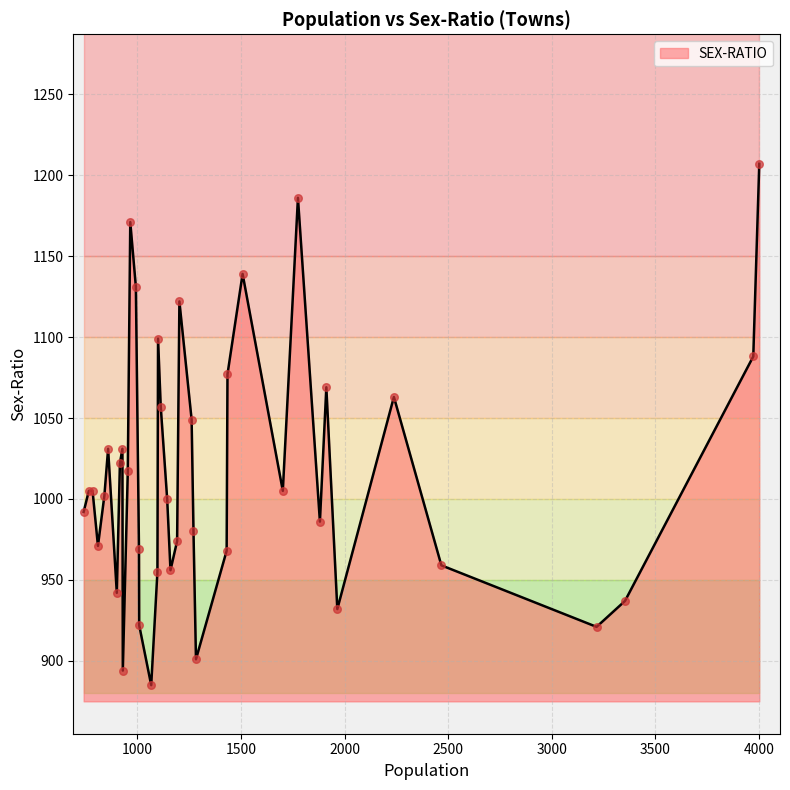

Approximately how many times larger is the value at 15 compared to 23?

1.0